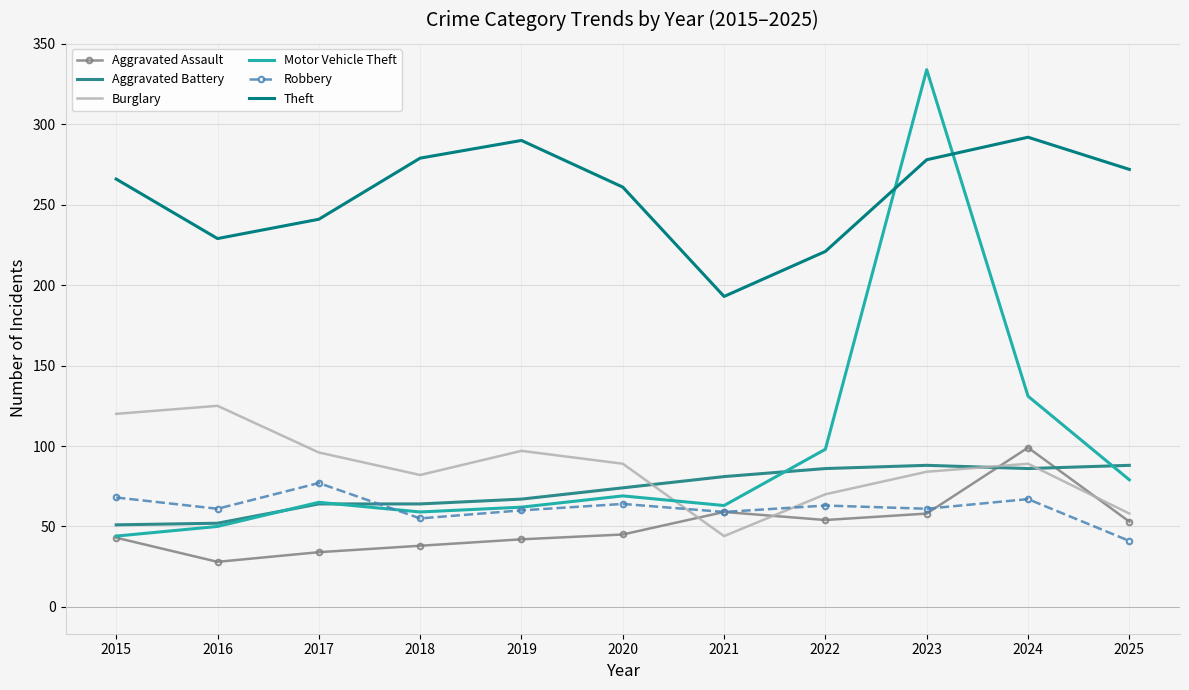

The Aggravated Assault series shows 70 at 2015. True or false?

False